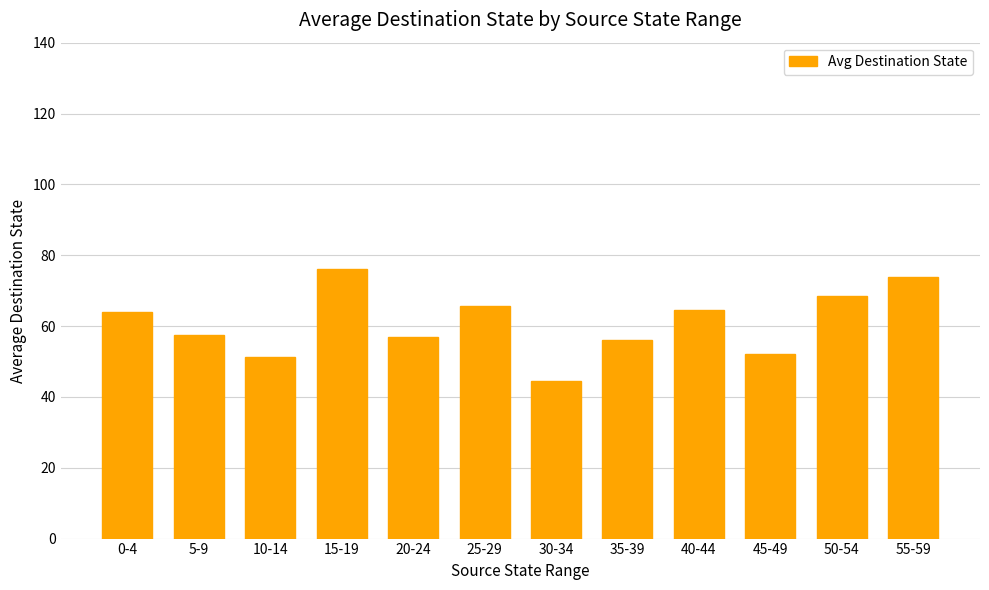

What is the minimum value shown in the chart?

44.6